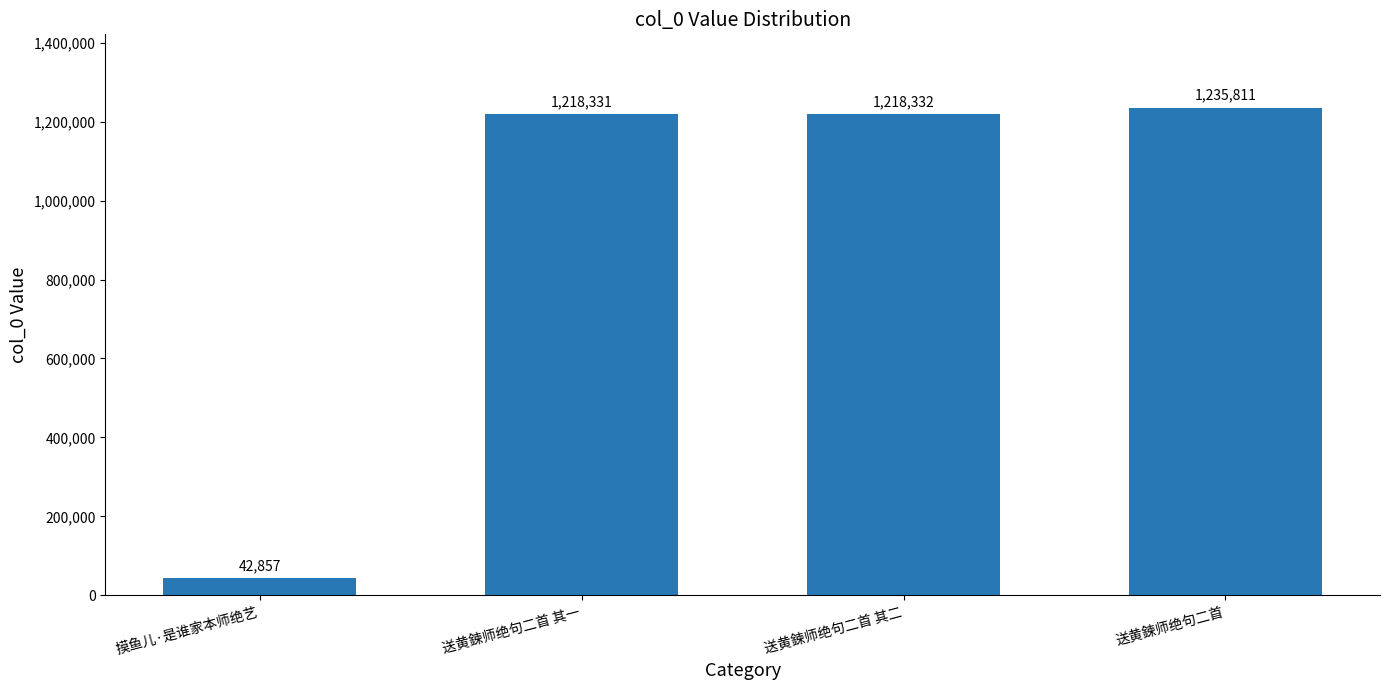

How many distinct data groups are displayed?

1